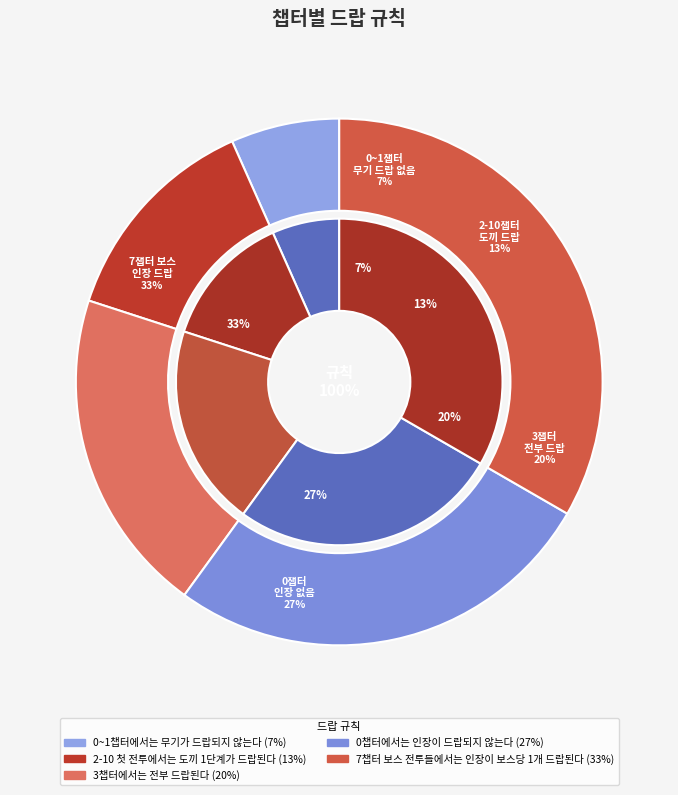

Which slice is the smallest?

0~1챕터에서는 무기가 드랍되지 않는다